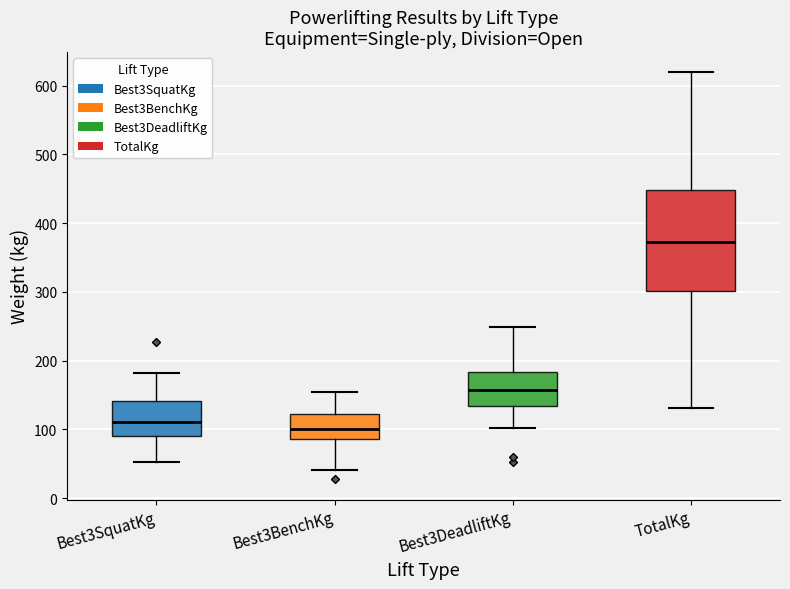

Reading left to right, transcribe this box plot: for each box, give where its median line is, the range the box spans, and where its two whiskers end, as read against the y-axis. The values are not printed on the chart, so give them approximately, as read against the axis.

Best3SquatKg: median 110, box 90 to 140, whiskers 50 to 180
Best3BenchKg: median 100, box 90 to 120, whiskers 40 to 150
Best3DeadliftKg: median 160, box 130 to 180, whiskers 100 to 250
TotalKg: median 370, box 300 to 450, whiskers 130 to 620